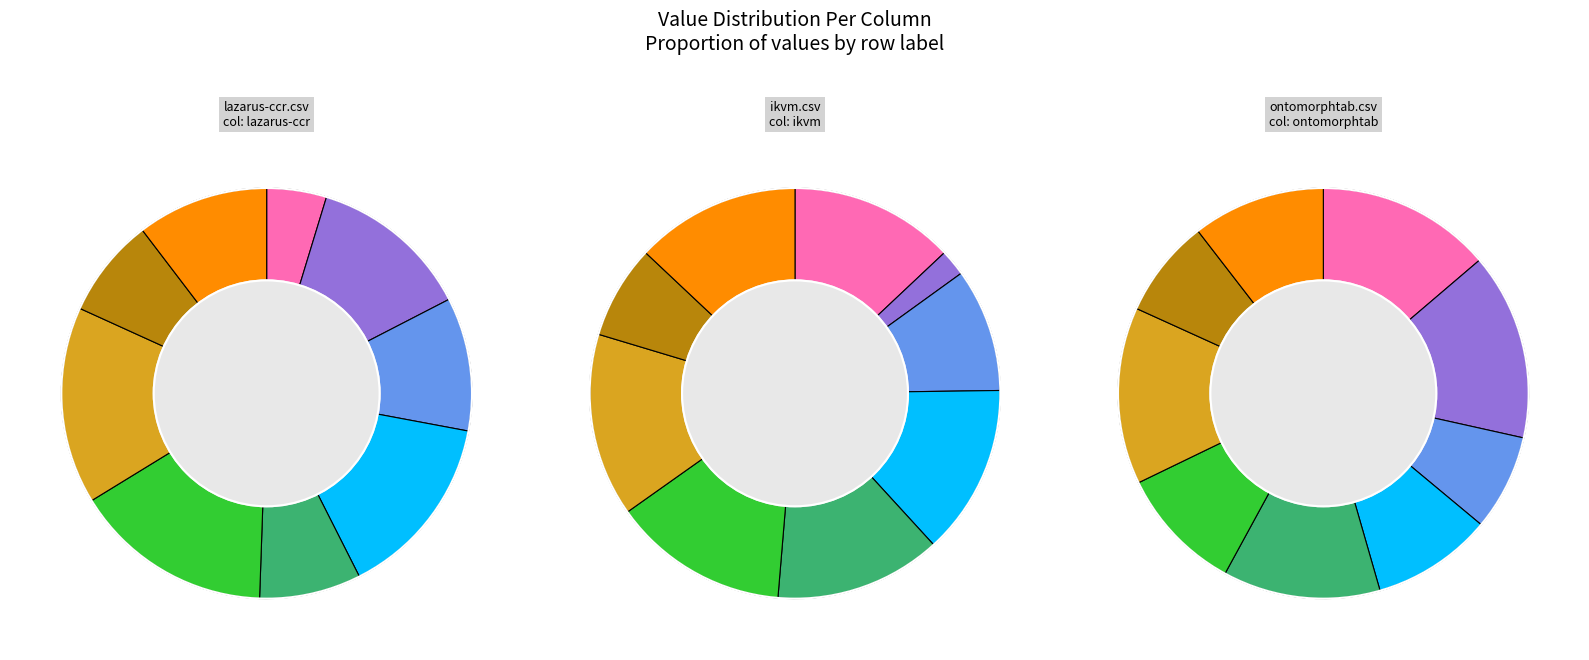

How many segments does this pie chart have?

9